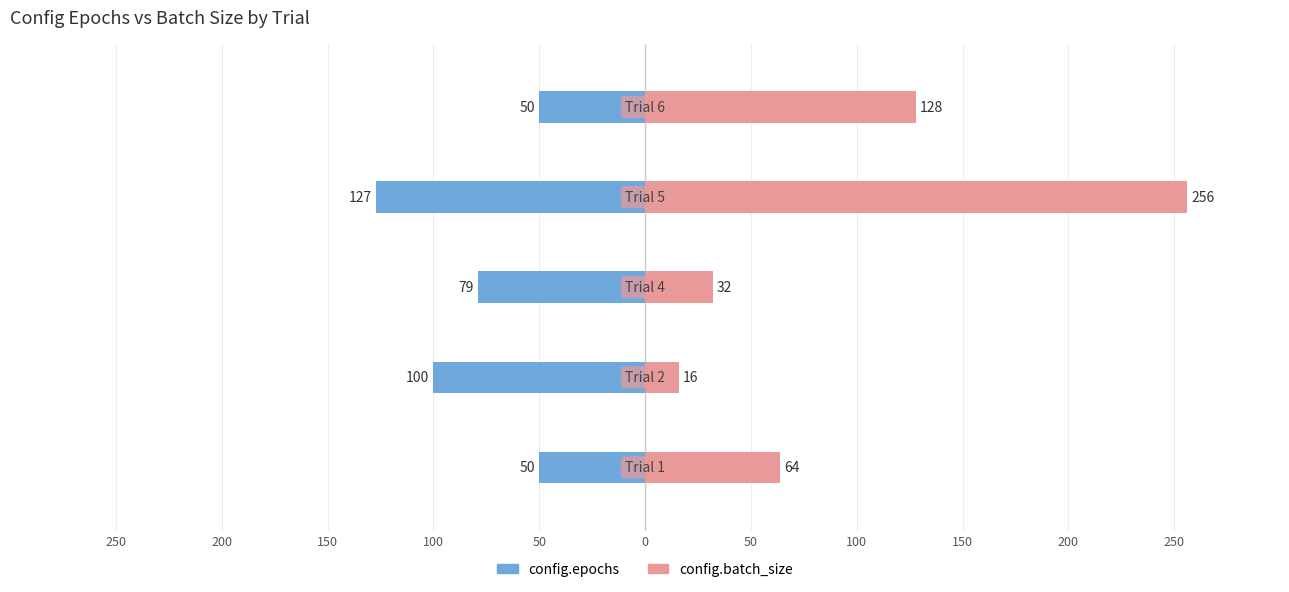

What are all the series names shown in the legend?

config.epochs, config.batch_size